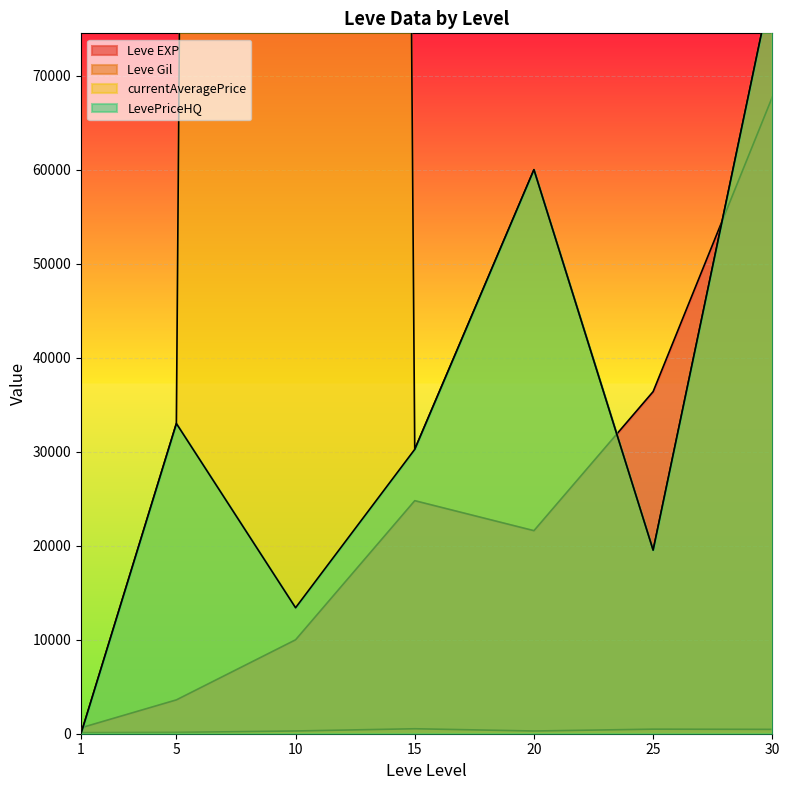

True or false: LevePriceHQ and currentAveragePrice cross at least once.

False